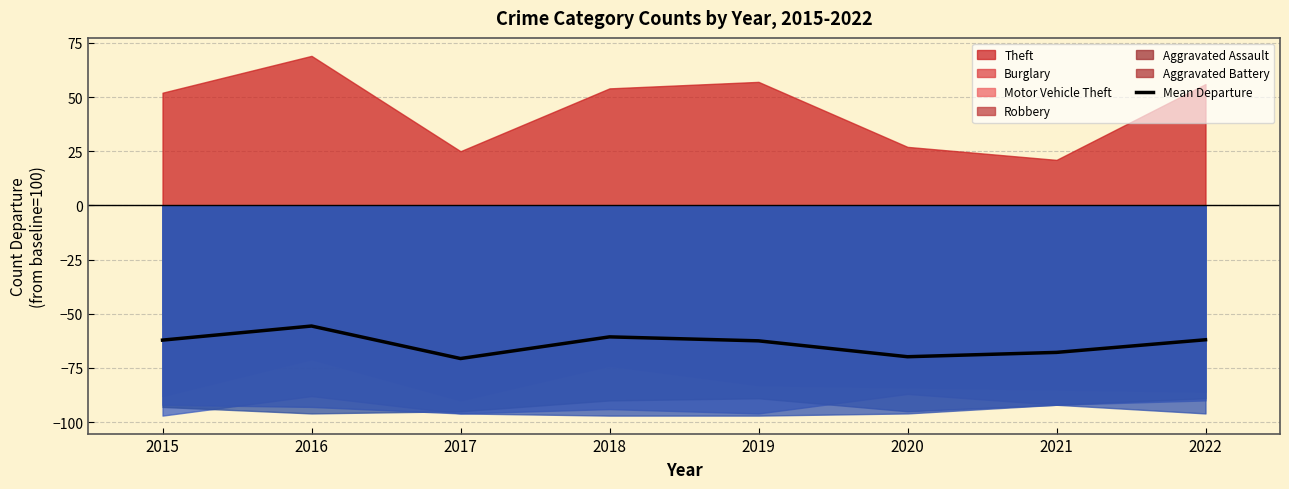

Rank the categories by value from lowest to highest.

2017, 2020, 2021, 2019, 2015, 2022, 2018, 2016